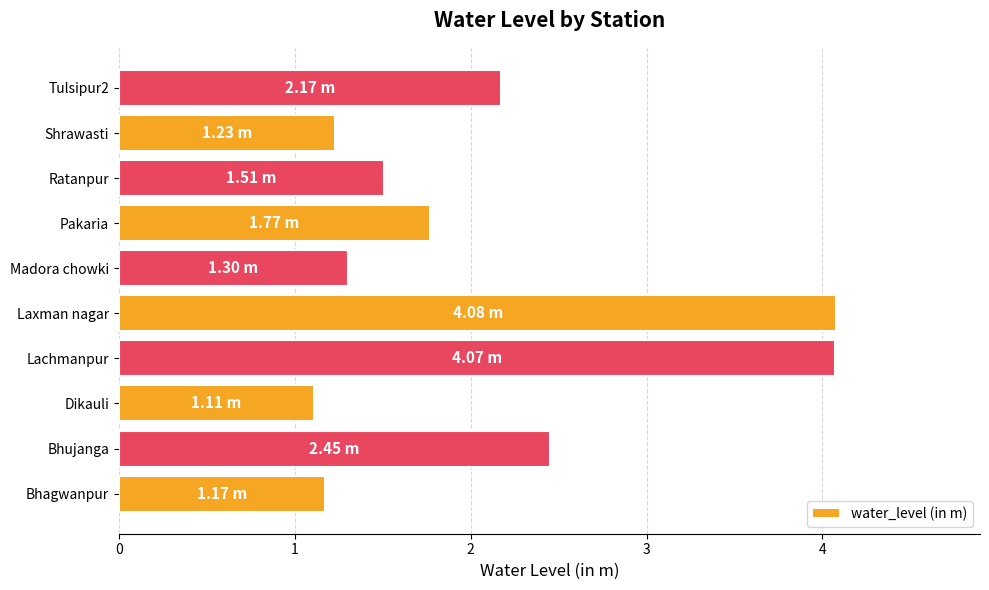

Which has a higher value, Pakaria or Tulsipur2?

Tulsipur2